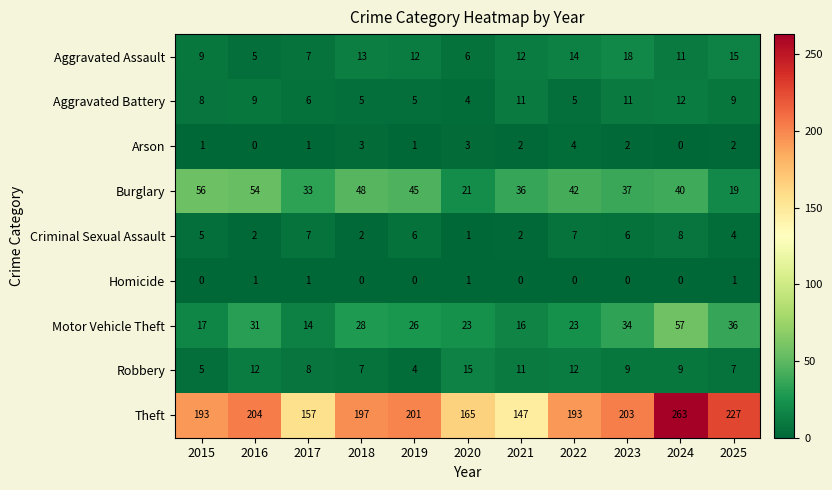

What is the greatest value displayed?

263